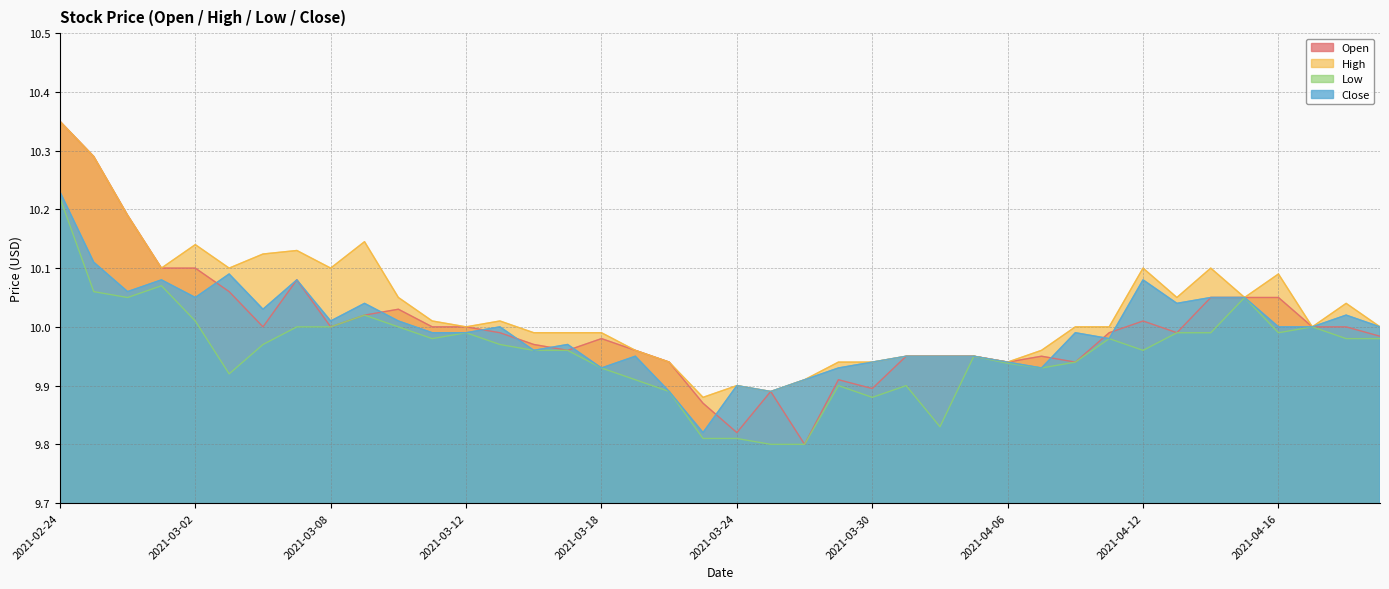

The Close series shows 10.0 at 2021-03-15. True or false?

True